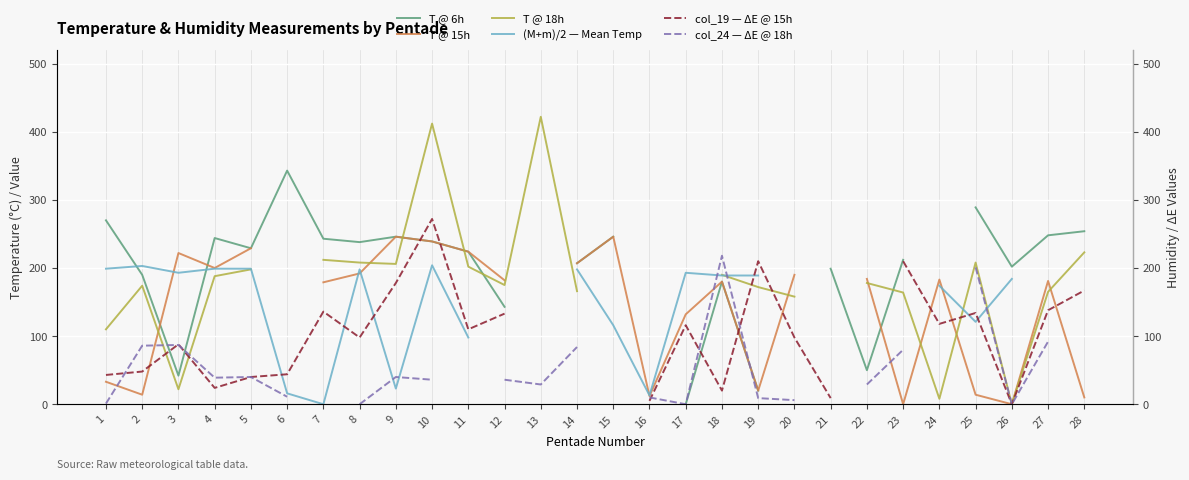

How many lines are shown in the chart?

6